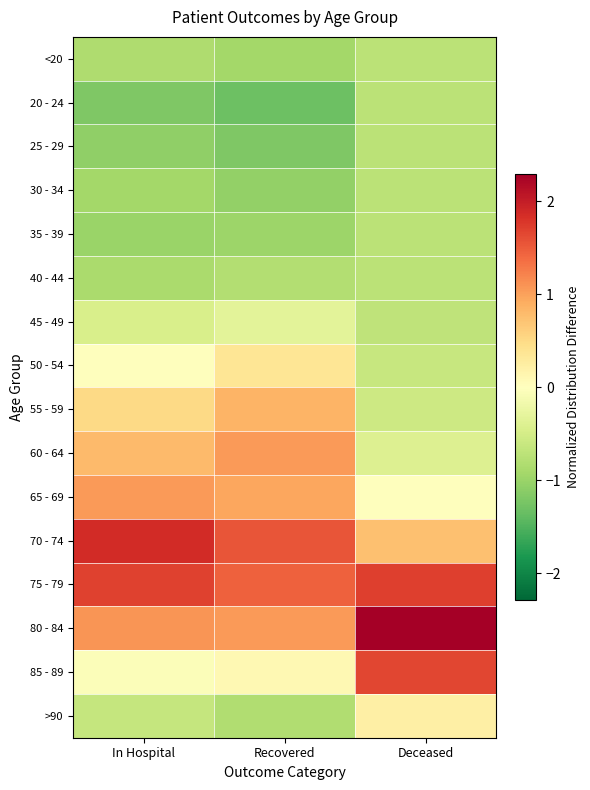

Between Deceased and In Hospital, which is larger?

Deceased